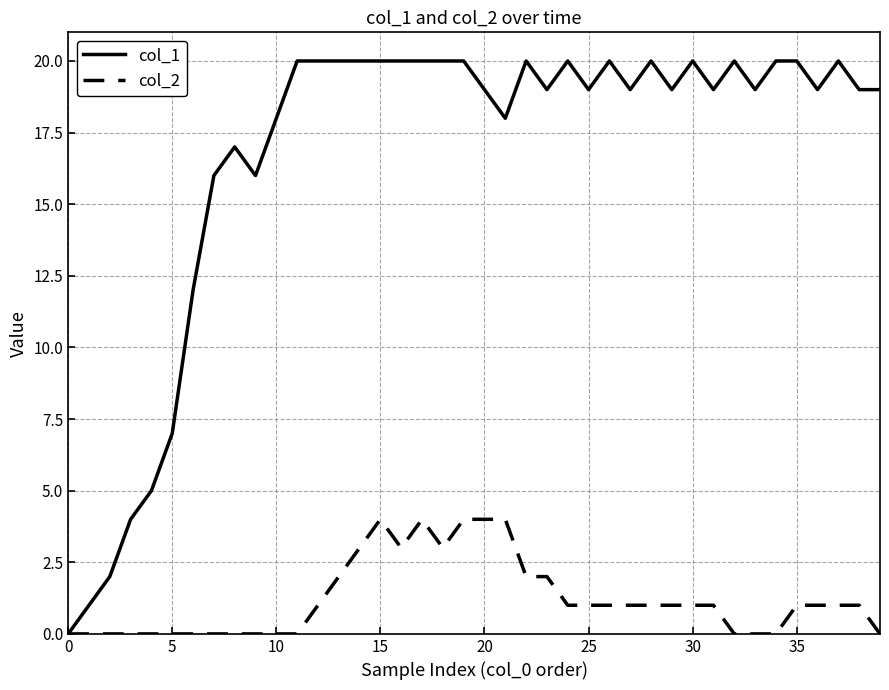

What is the sum of all col_1 values?

666